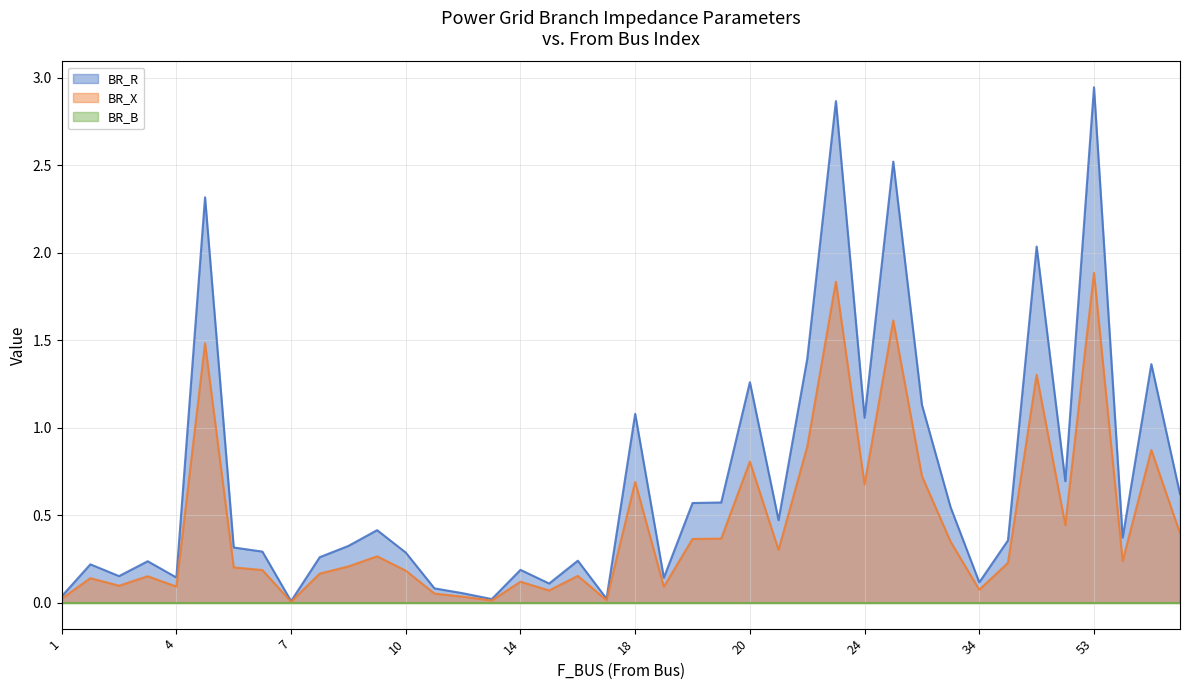

True or false: BR_X has more than 0 points higher than both neighbors.

True